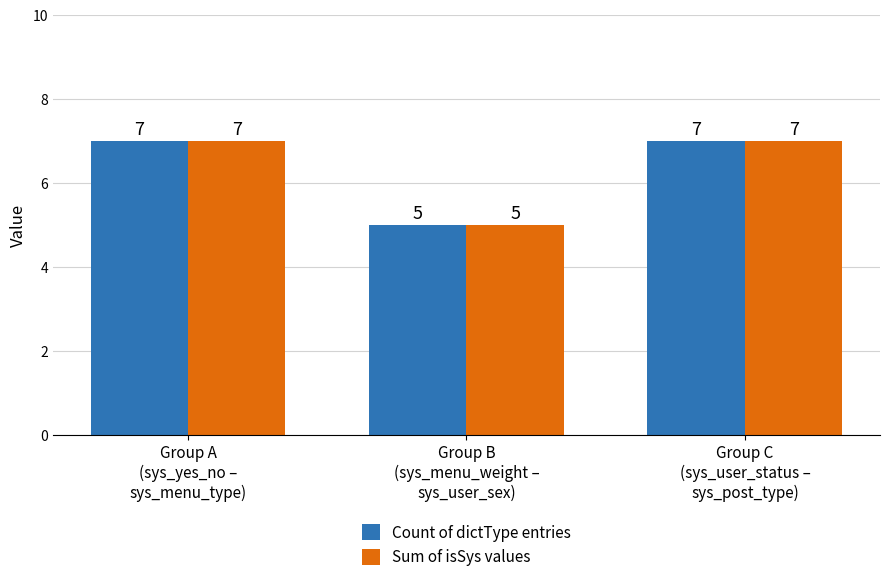

How many categories are shown in the chart?

3